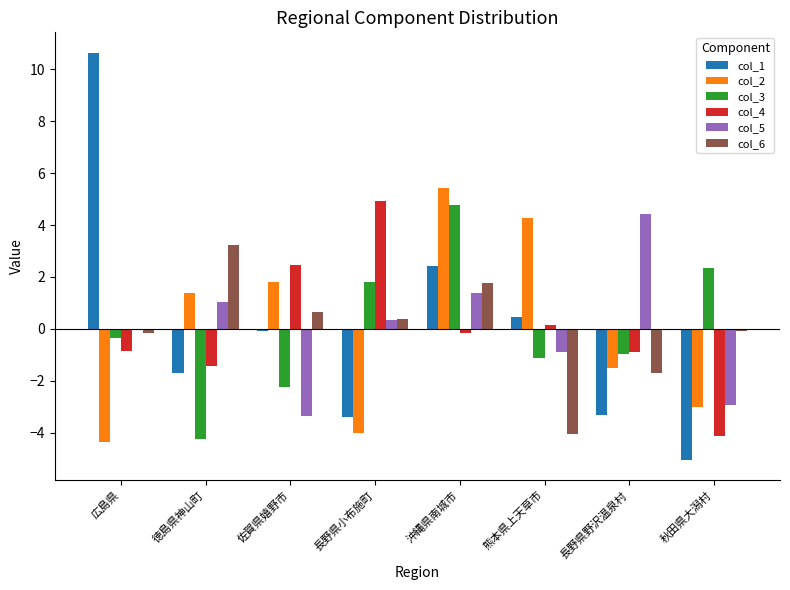

Which series has the largest range (max minus min)?

col_1